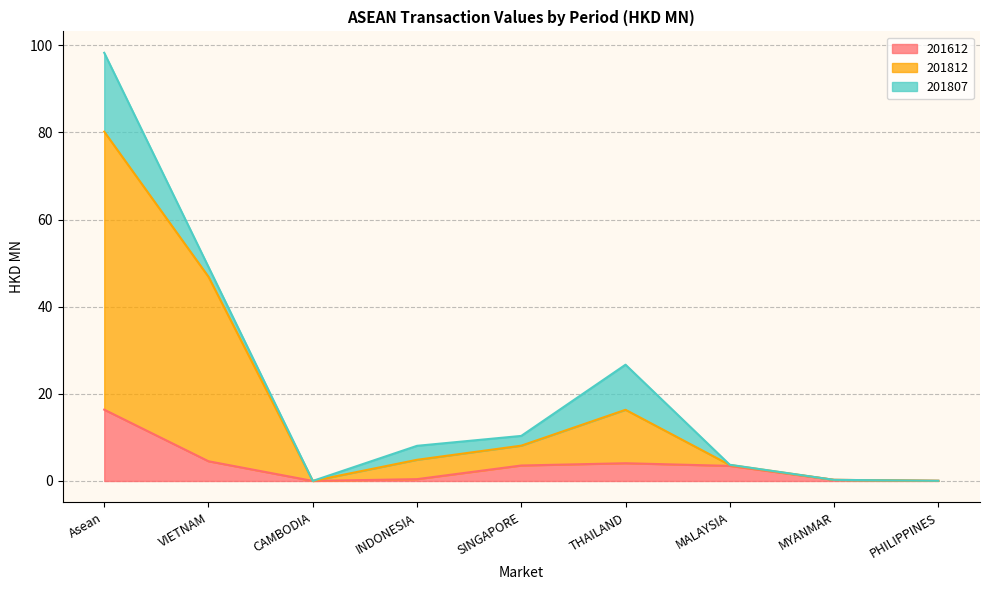

Where is the first local maximum for 201812?

THAILAND